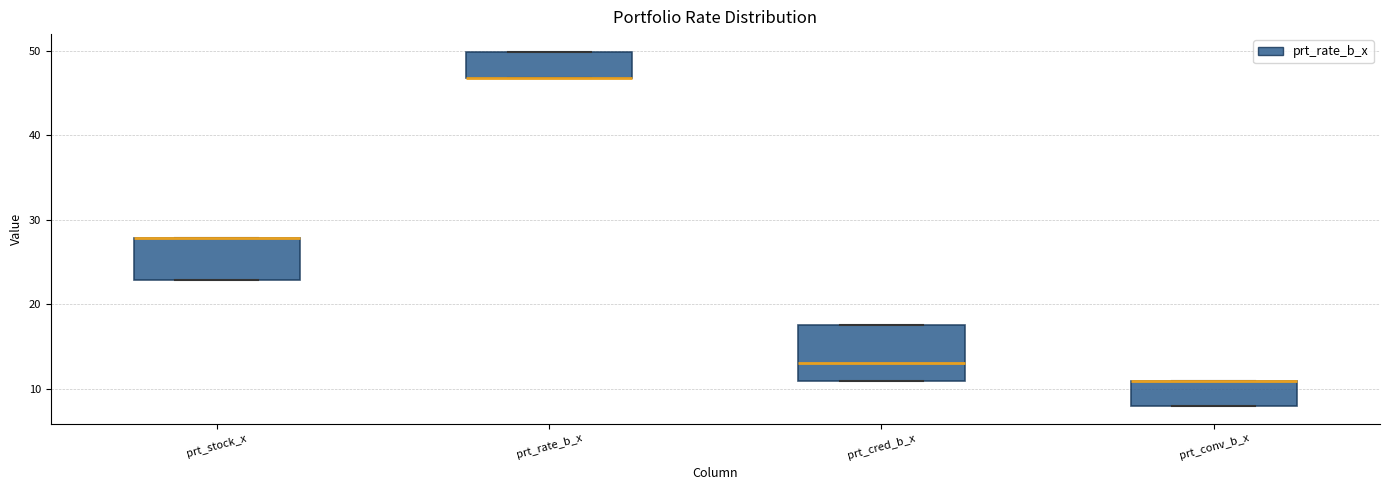

Which box is the tallest, from its lower edge to its upper edge?

prt_cred_b_x